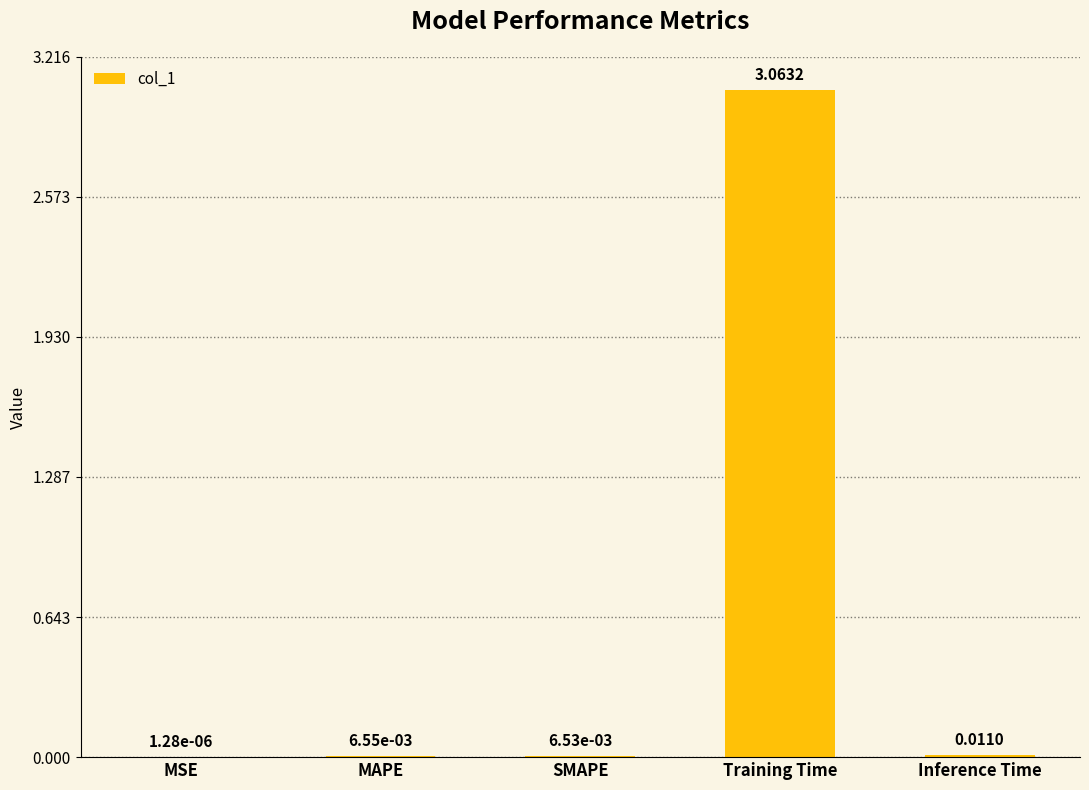

Which label corresponds to the largest value in the chart?

Training Time